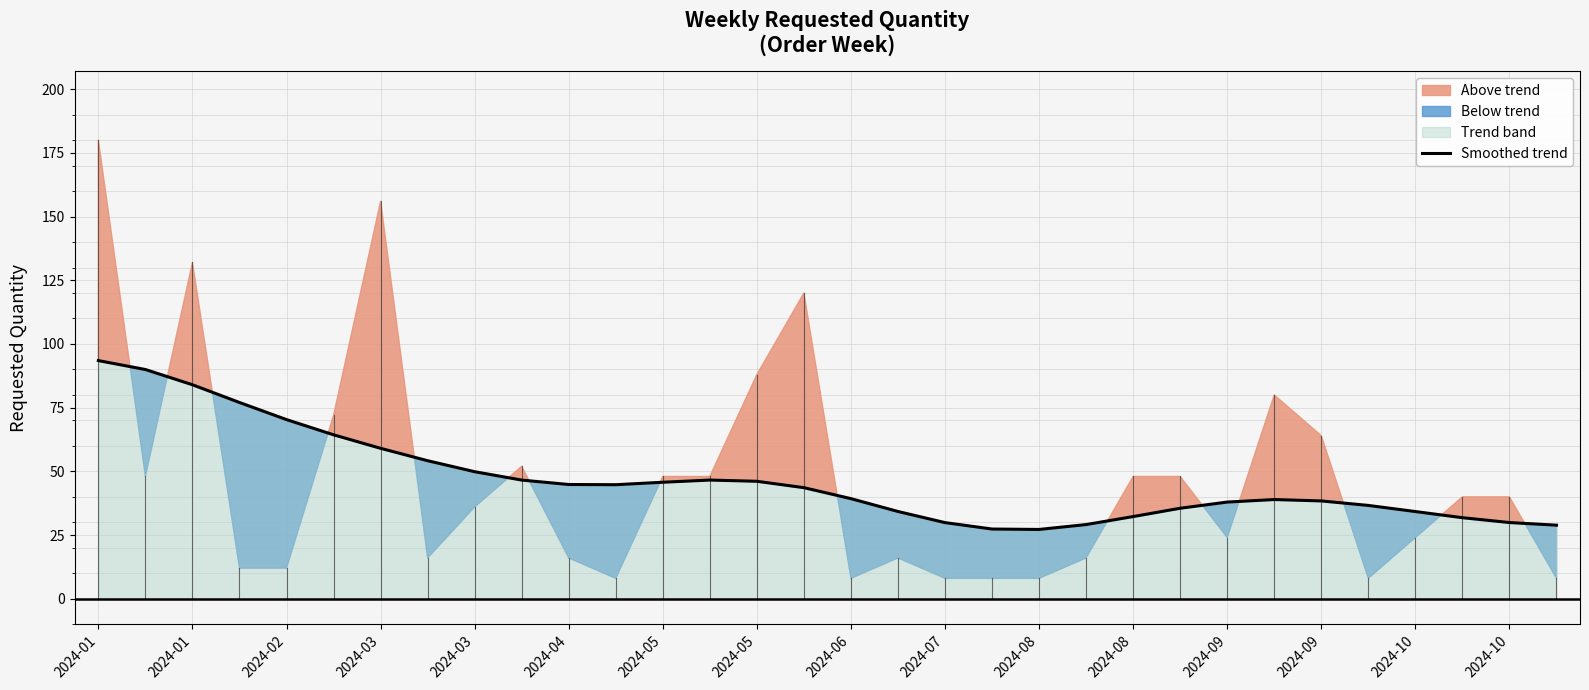

Is it true that the value at 2024-10 is 18.4?

False